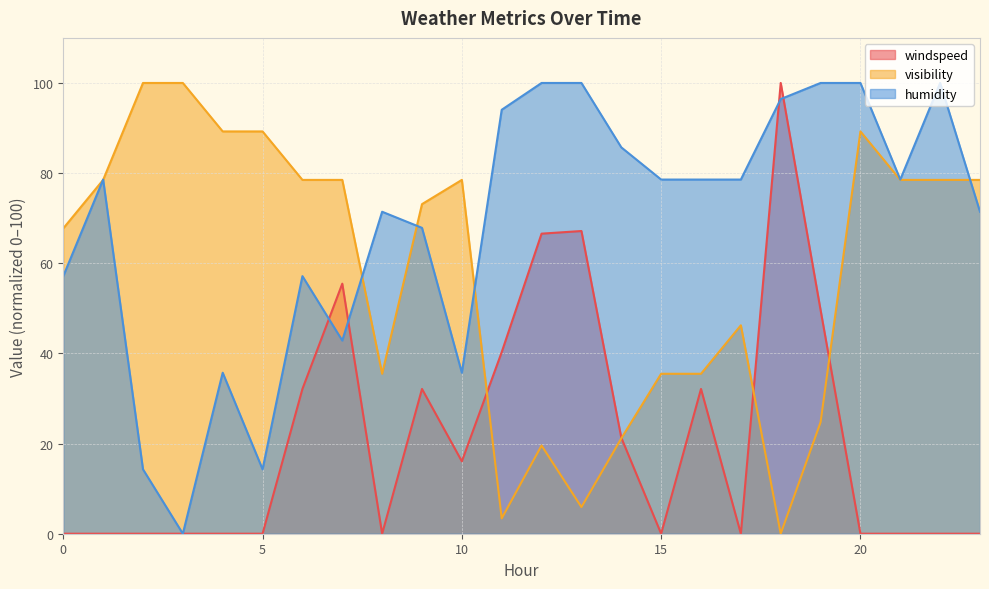

How many data points in humidity are above 78?

13